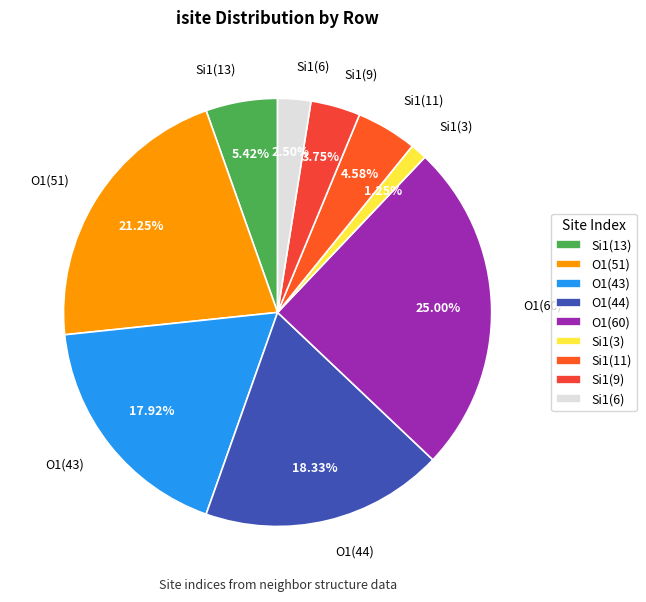

Which has a higher value, Si1(9) or Si1(13)?

Si1(13)